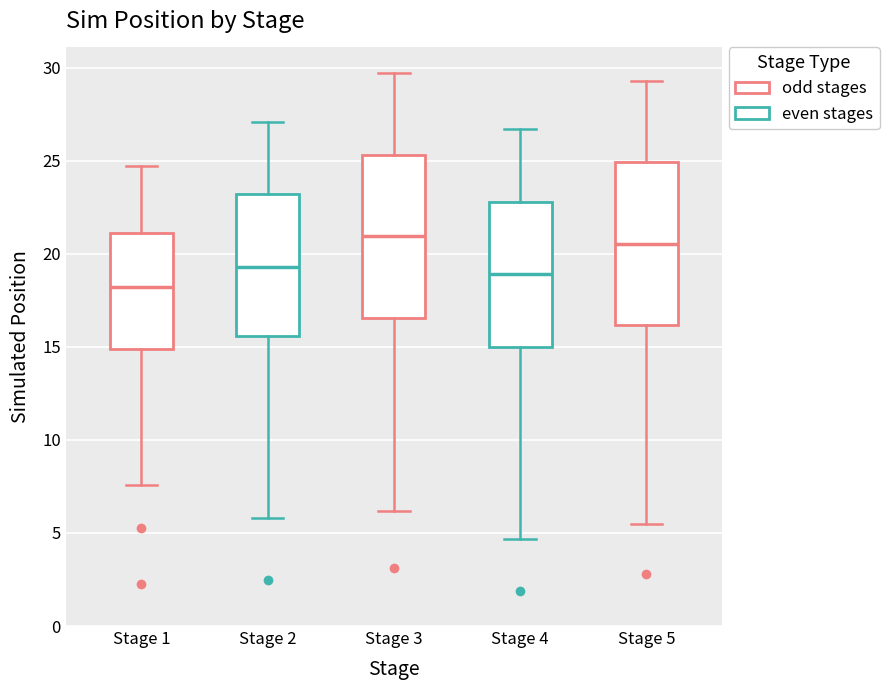

Reading left to right, read every box against the y-axis: the position of its median line, the range the box covers, and the ends of its whiskers. The values are not printed on the chart, so give them approximately, as read against the axis.

Stage 1: median 18.0, box 15.0 to 21.0, whiskers 7.5 to 24.5
Stage 2: median 19.5, box 15.5 to 23.0, whiskers 6.0 to 27.0
Stage 3: median 21.0, box 16.5 to 25.5, whiskers 6.0 to 29.5
Stage 4: median 19.0, box 15.0 to 23.0, whiskers 4.5 to 26.5
Stage 5: median 20.5, box 16.0 to 25.0, whiskers 5.5 to 29.5